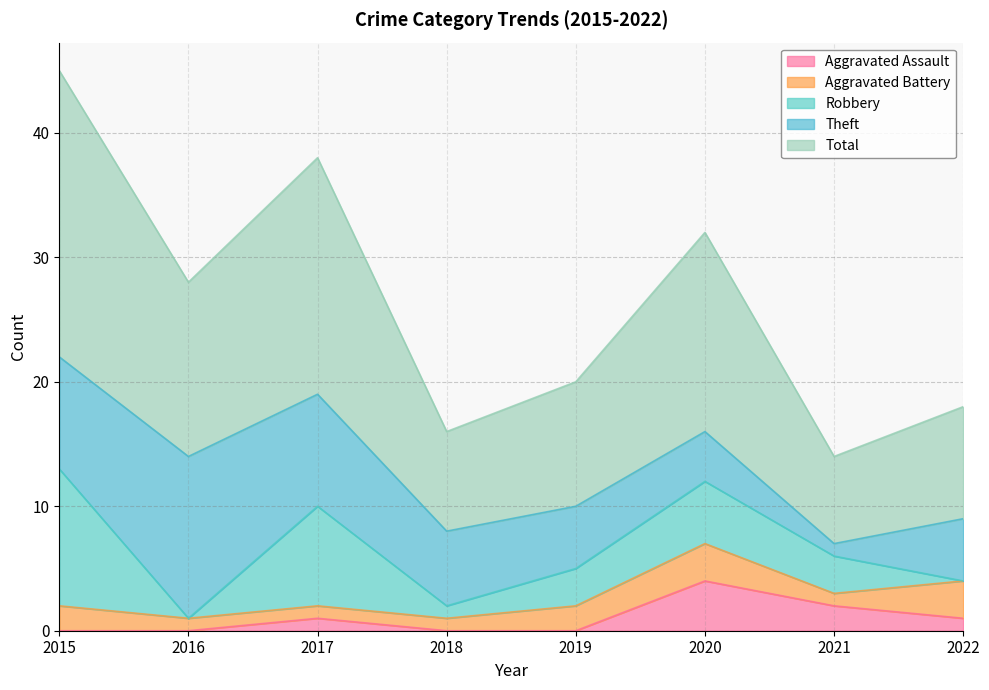

Between 2019 and 2020, which is larger?

2020